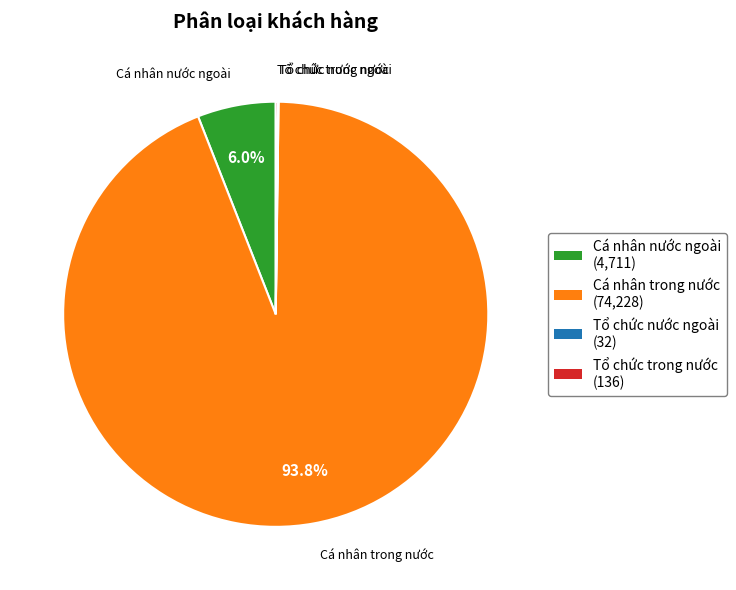

To the nearest percent, what is the difference between the largest and smallest slice percentages?

94%